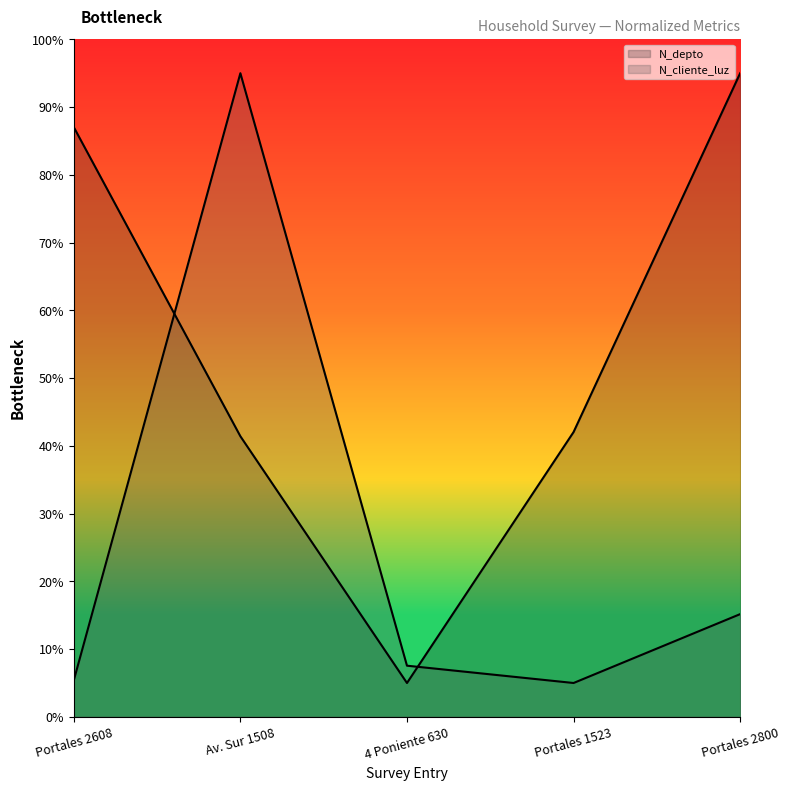

Does the chart display data point markers on the line(s)?

No